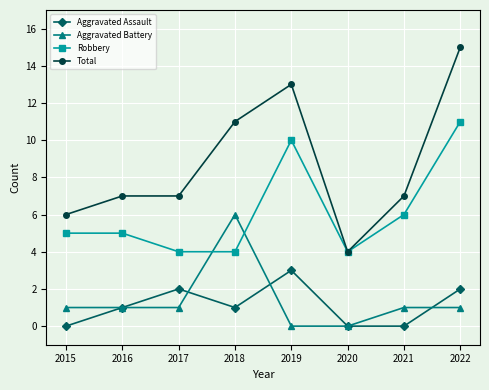

True or false: Robbery has more than 2 interior local peaks.

False